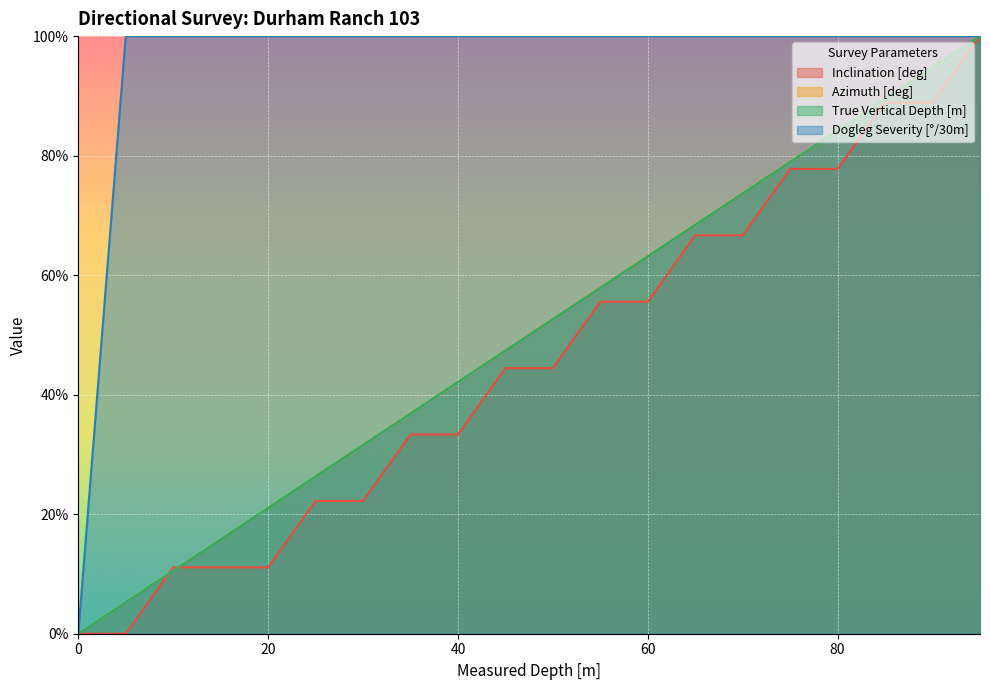

What is the difference between the Inclination [deg] values at 5 and 30?

22.2